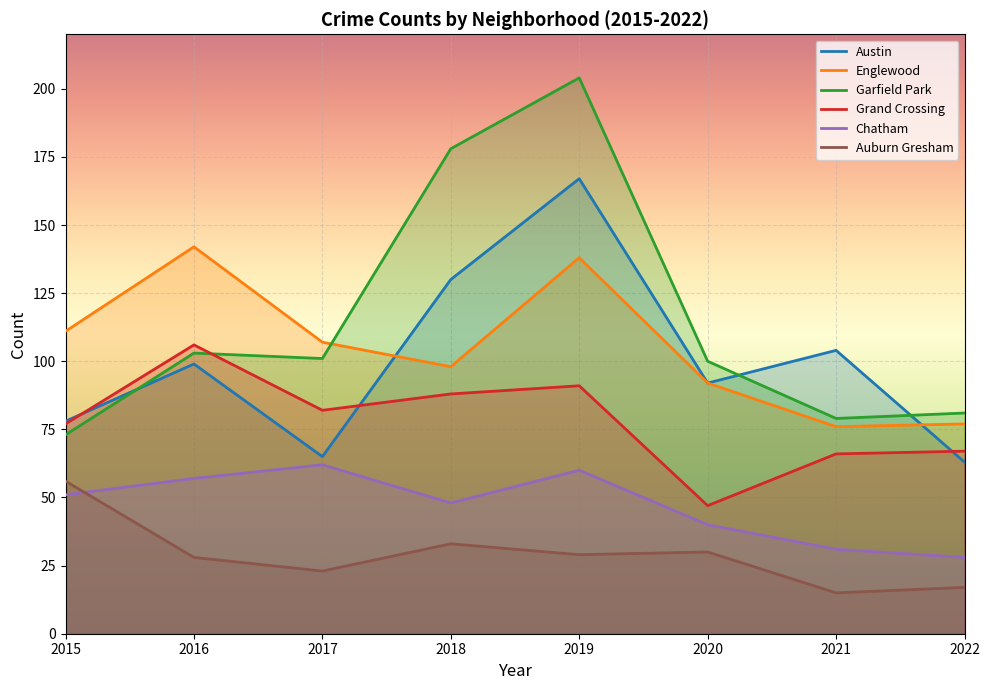

List the series in order of their peak value, highest first.

Garfield Park, Austin, Englewood, Grand Crossing, Chatham, Auburn Gresham